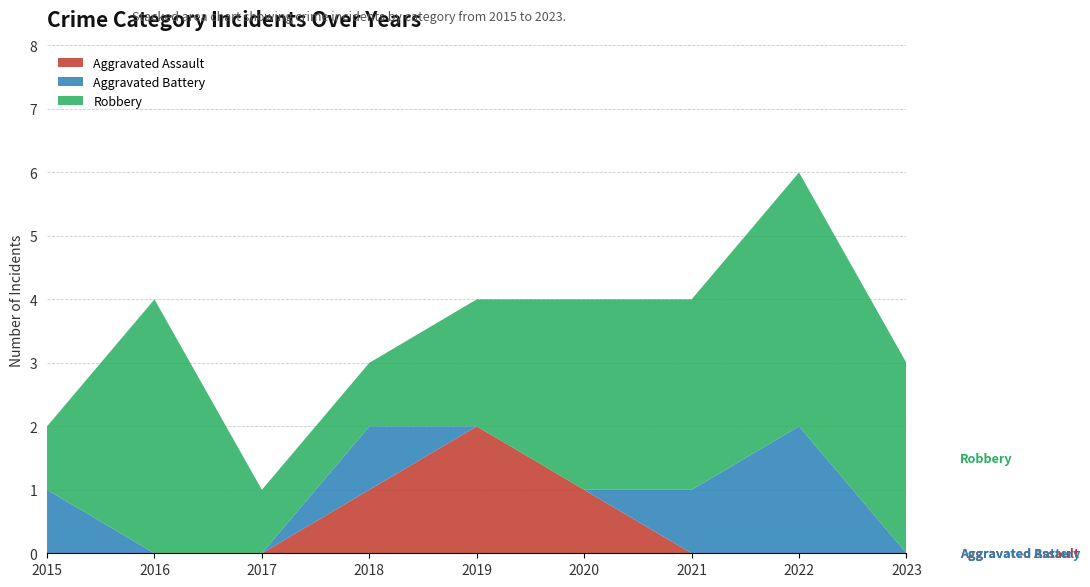

Reading left to right, transcribe all the data shown in this chart.

Aggravated Assault: 0	0	0	1	2	1	0	0	0
Aggravated Battery: 1	0	0	1	0	0	1	2	0
Robbery: 1	4	1	1	2	3	3	4	3